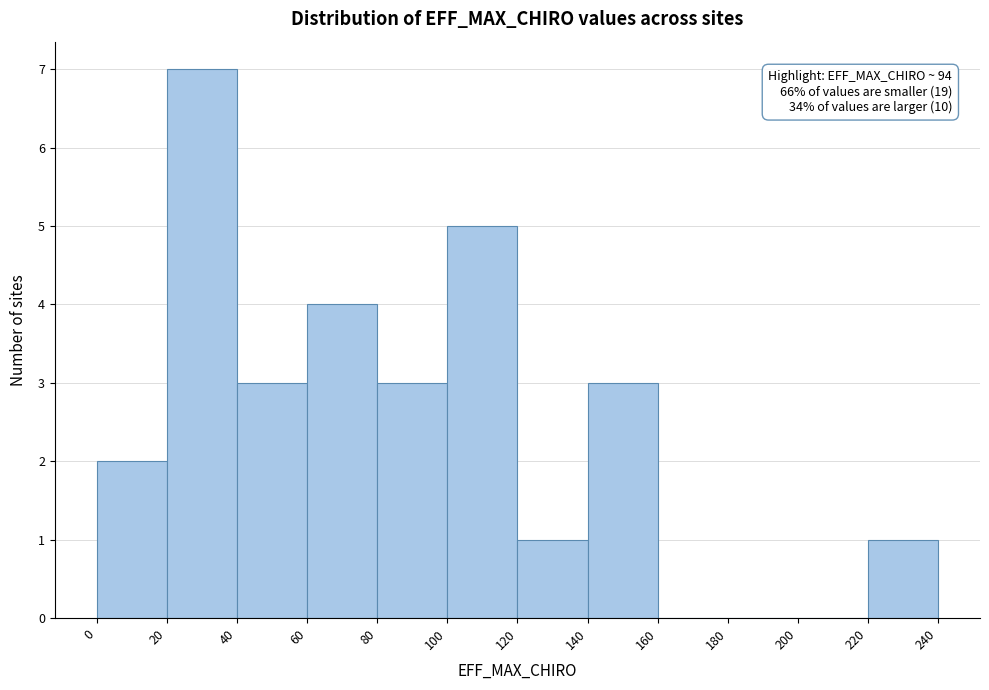

Which range on the x-axis has the tallest bar?

20 to 40